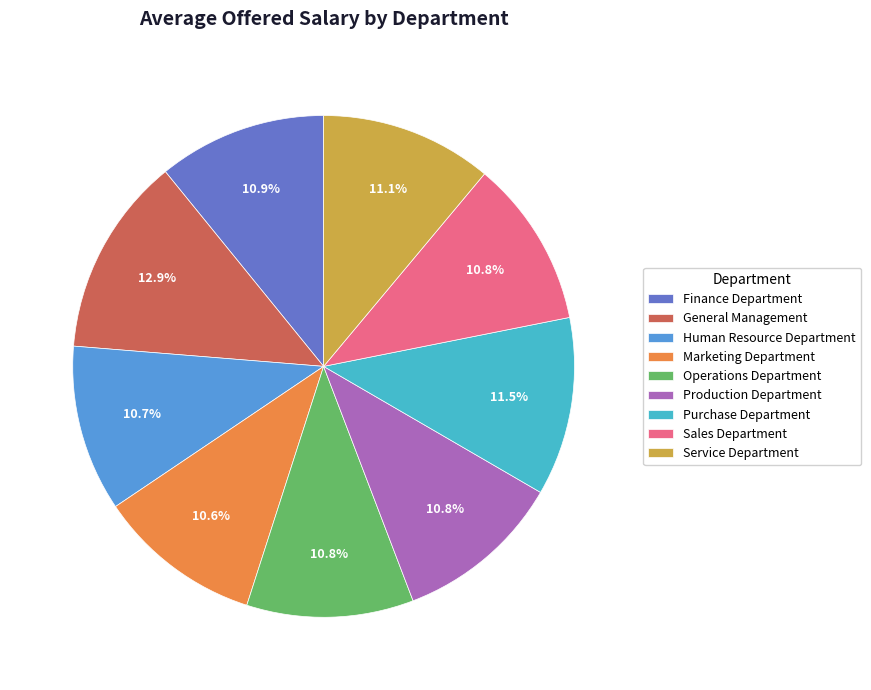

Which has a higher value, Marketing Department or Purchase Department?

Purchase Department